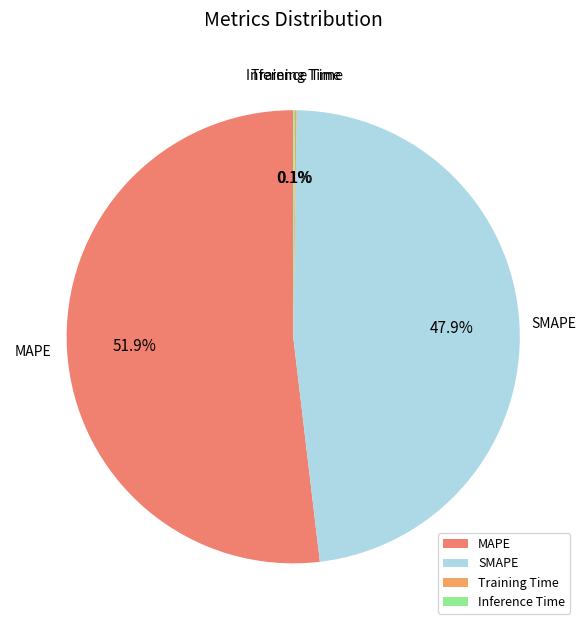

Is SMAPE the majority of the pie?

No